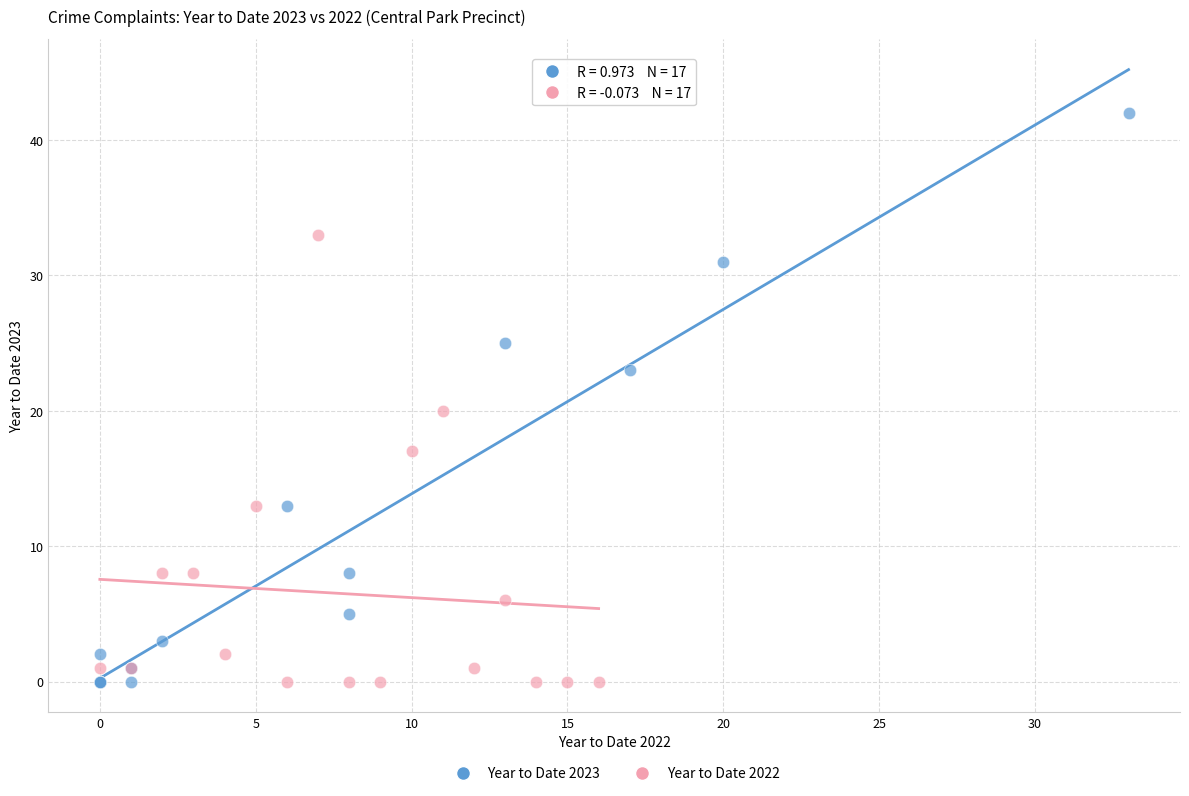

Which series reaches the maximum Y coordinate?

Year to Date 2023